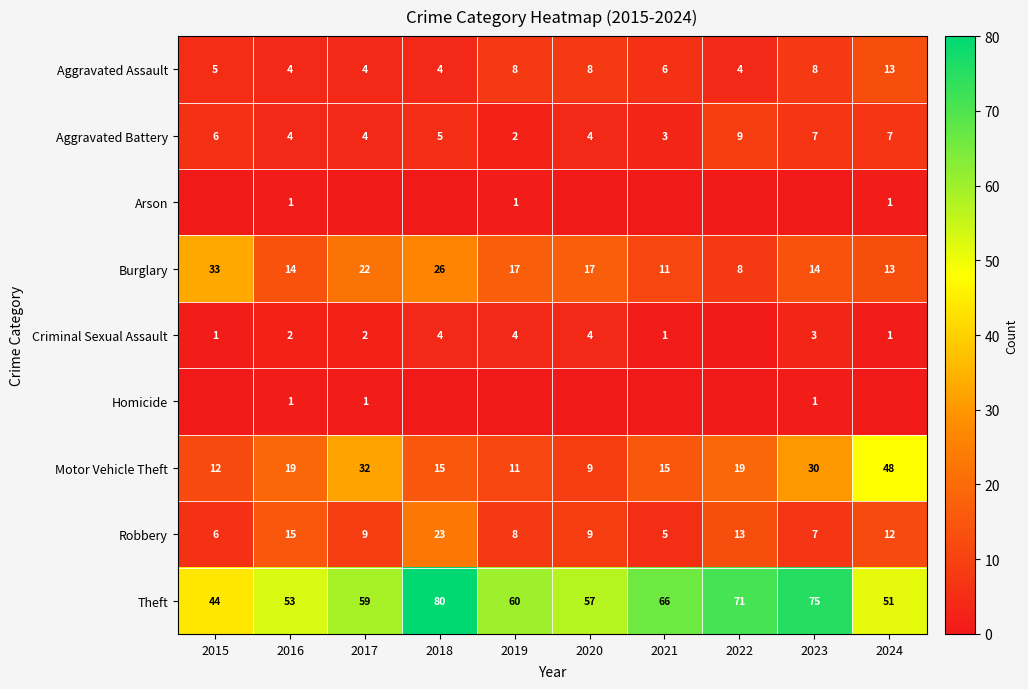

How many data points does each series have?

10